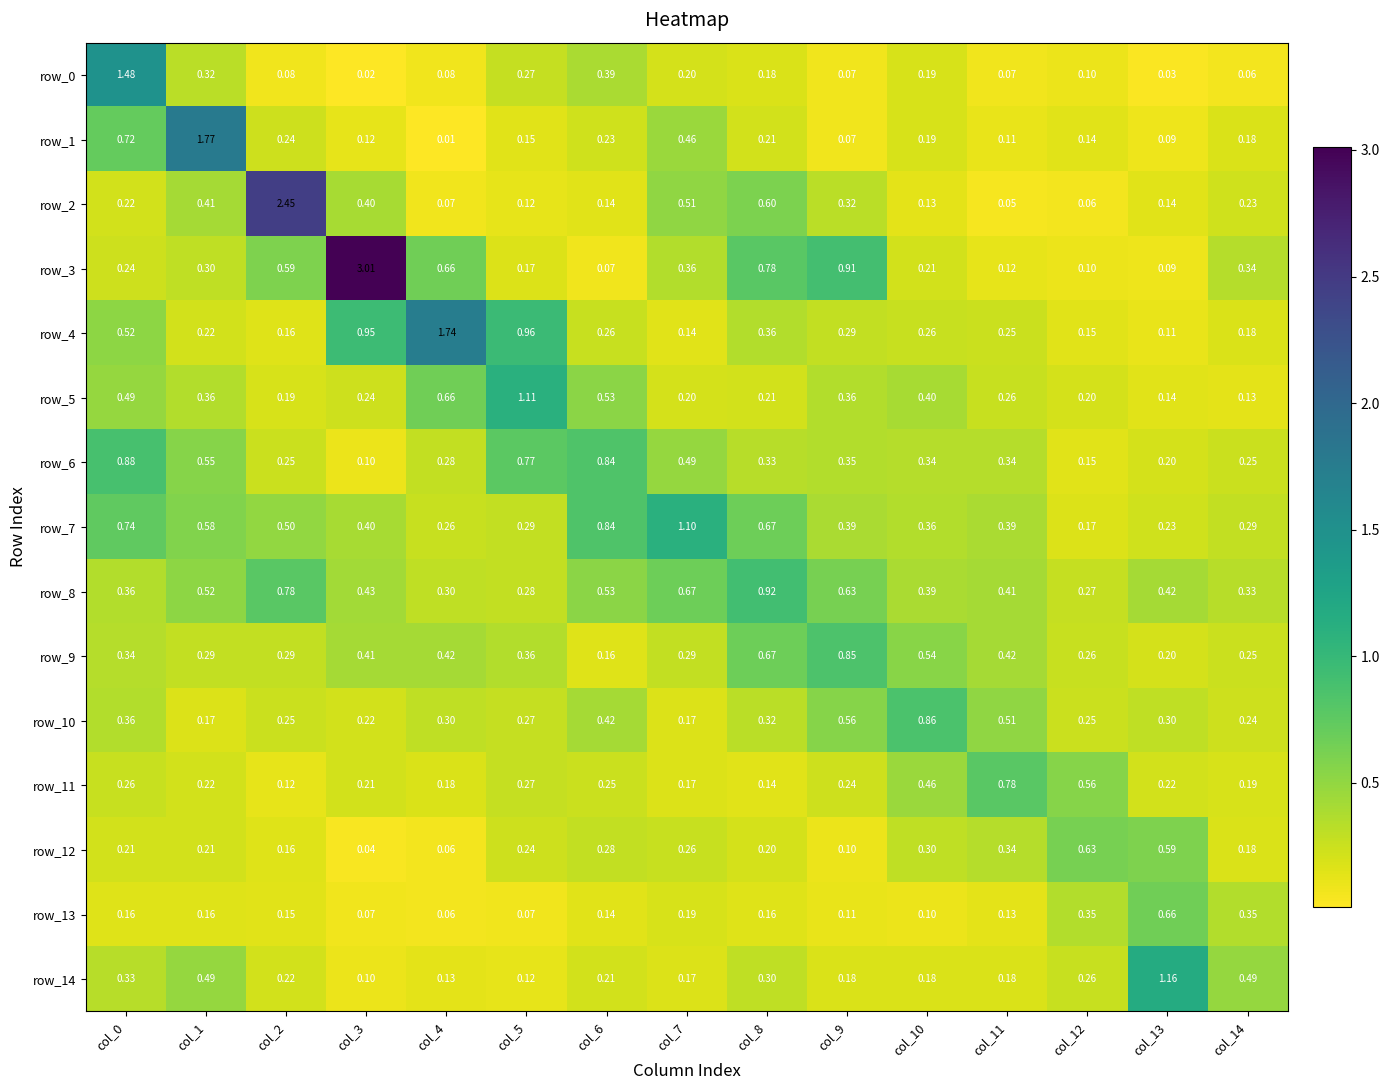

Which label corresponds to the largest value in the chart?

col_3